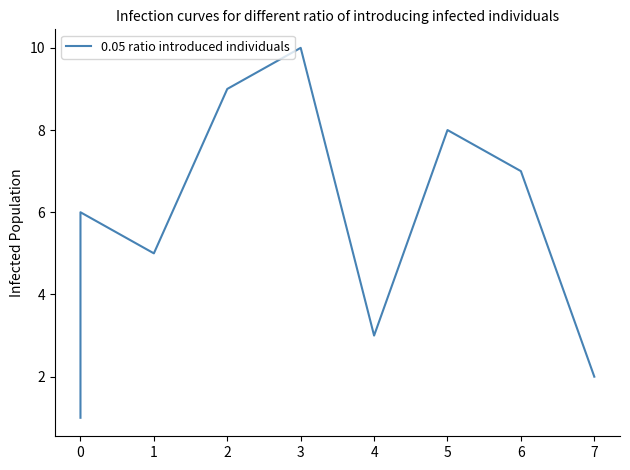

What is the smallest value displayed?

1